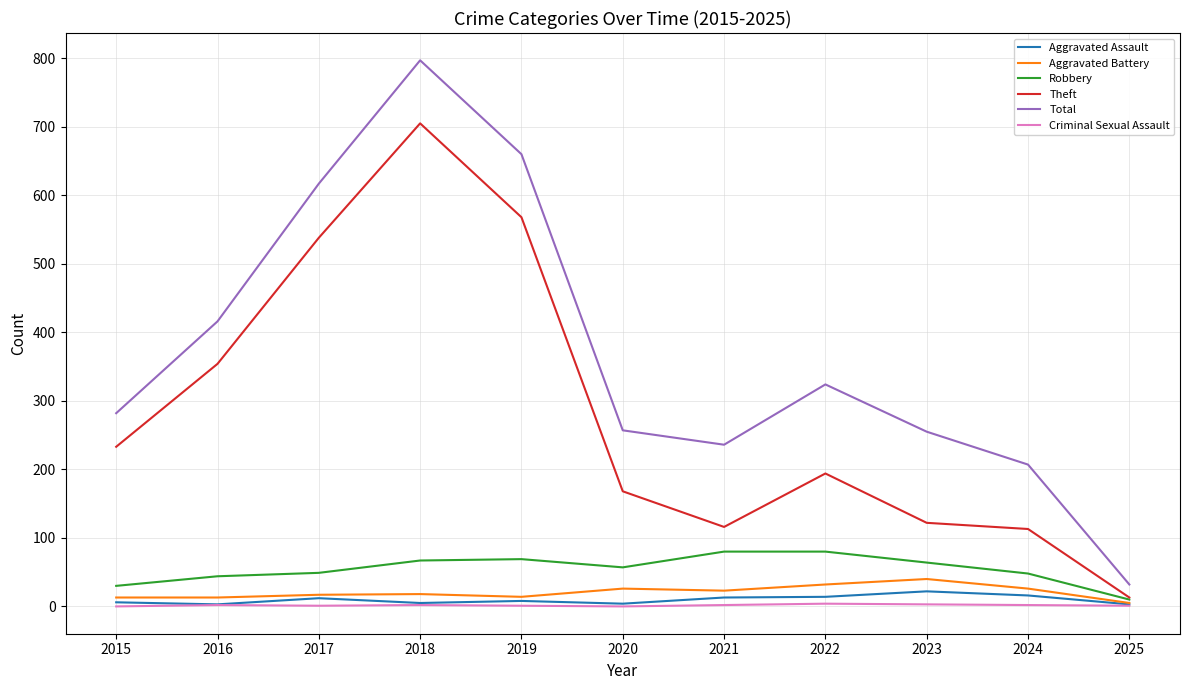

True or false: Criminal Sexual Assault and Total intersect in this chart.

False